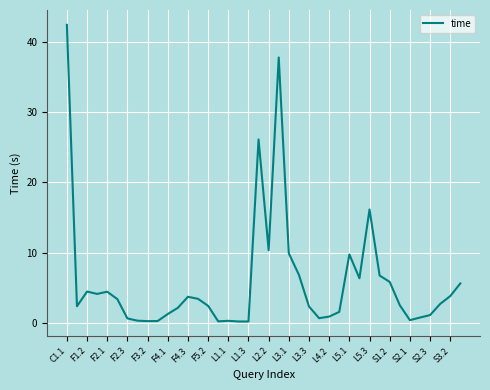

What is the maximum value shown in the chart?

42.4